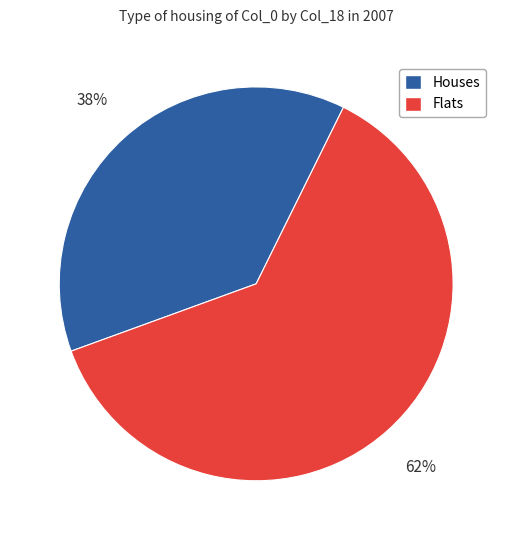

Does Houses account for over 50% of the chart?

No